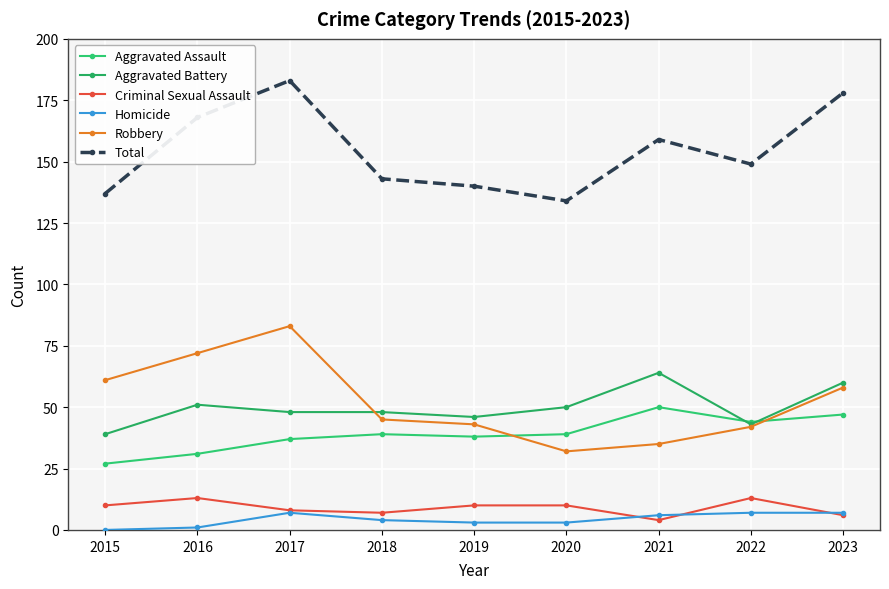

Which series has the widest spread of values?

Robbery